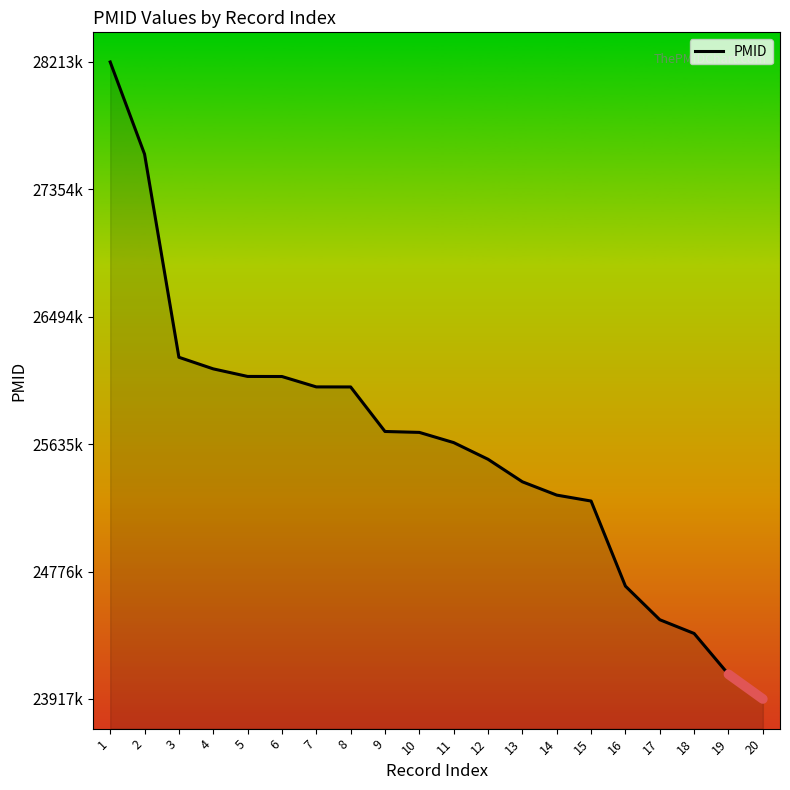

Which has a higher value, 8 or 12?

8